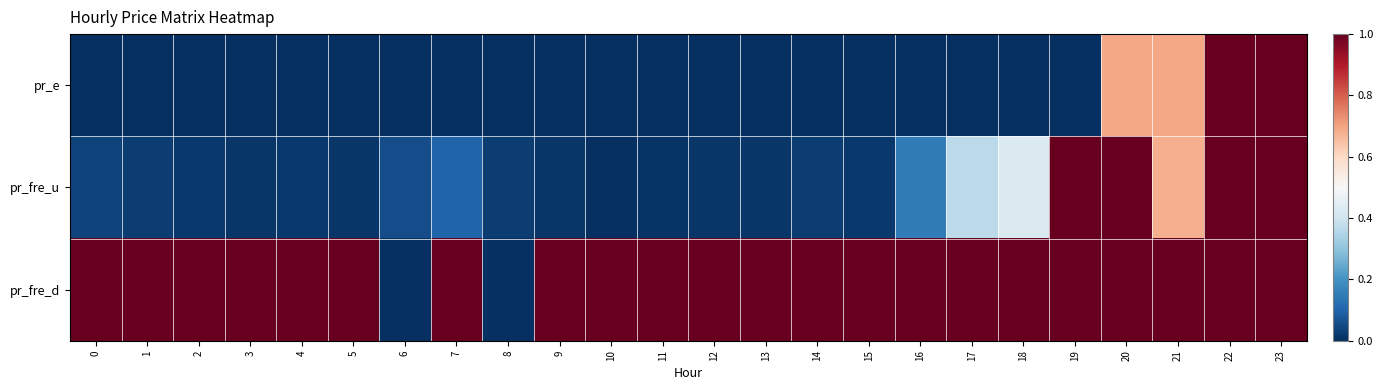

What is the greatest value displayed?

1.0